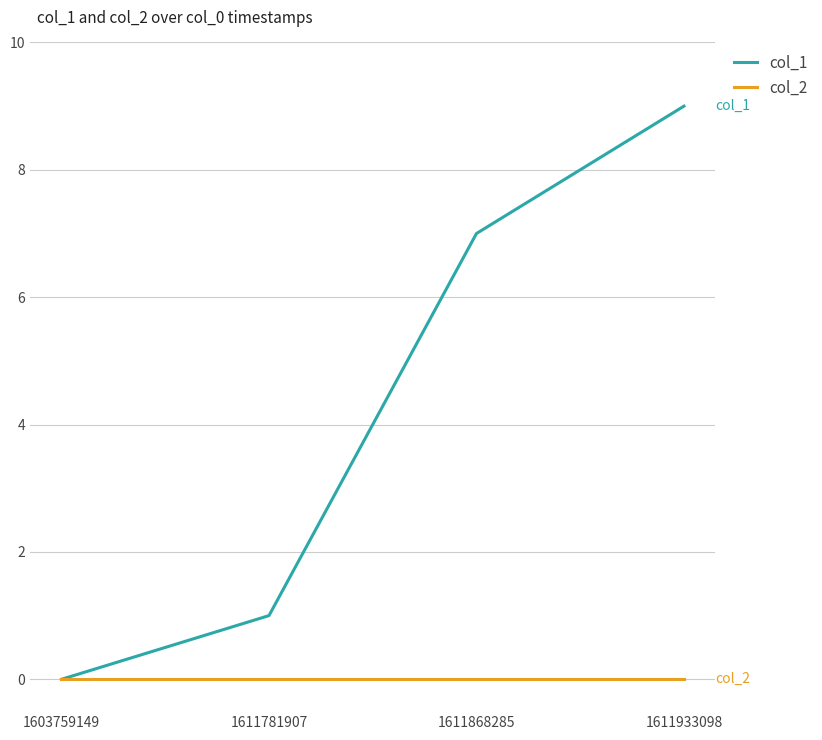

Rank the series by their average value, from lowest to highest.

col_2, col_1